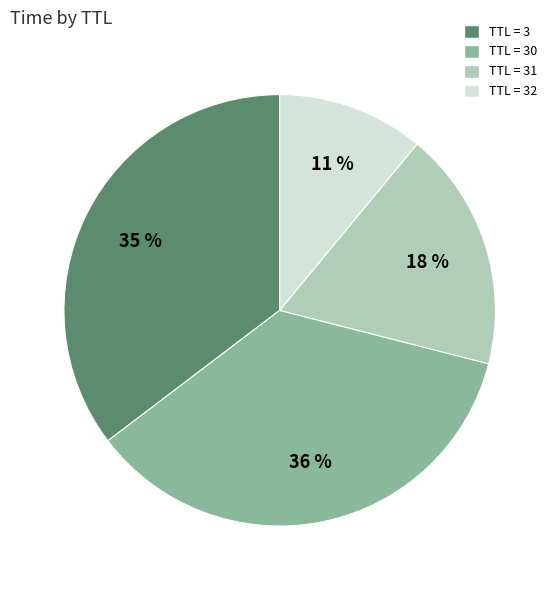

Does TTL = 30 account for over 50% of the chart?

No